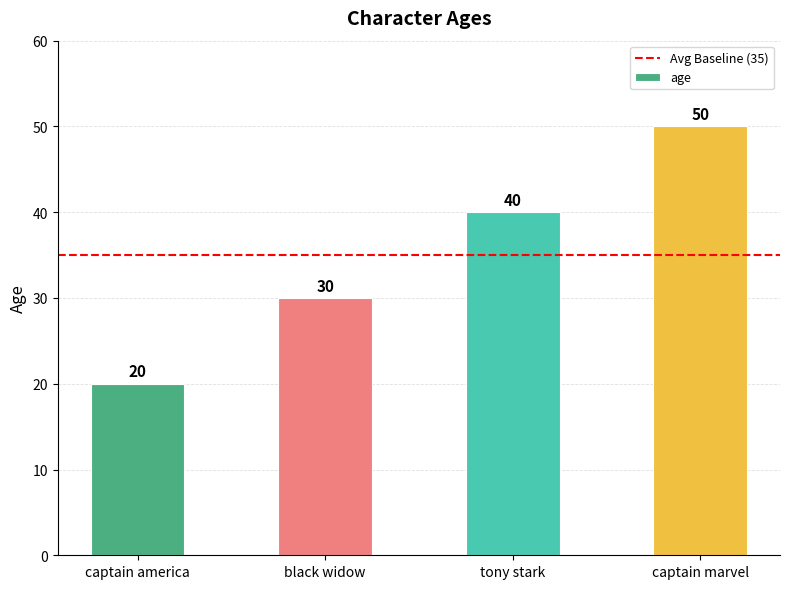

At which category does the chart reach its minimum across all series?

captain america